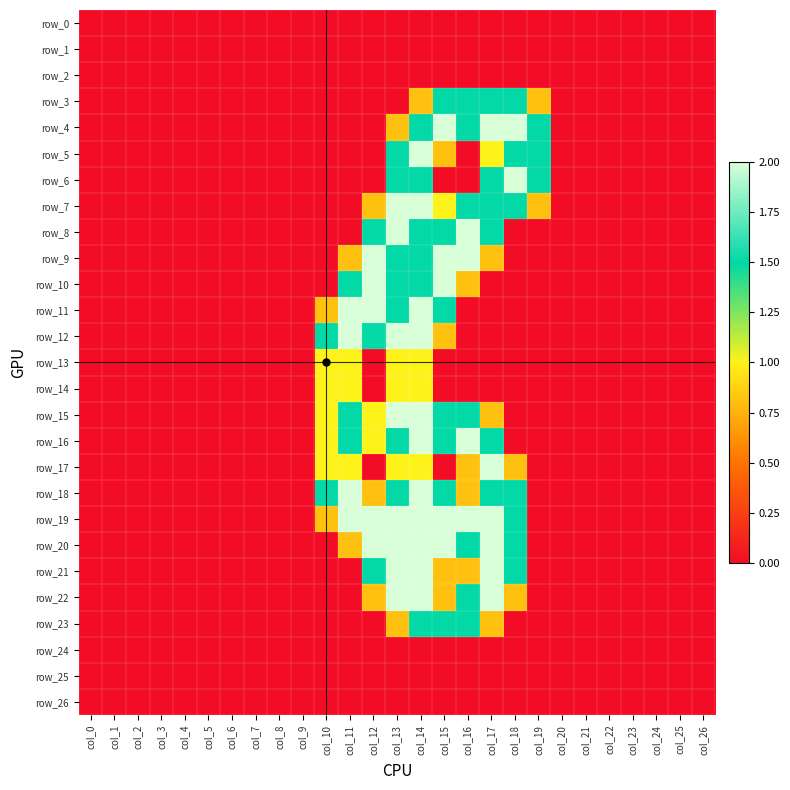

Reading left to right, what are all the values shown in this chart?

row_0: col_0=0.0	col_1=0.0	col_2=0.0	col_3=0.0	col_4=0.0	col_5=0.0	col_6=0.0	col_7=0.0	col_8=0.0	col_9=0.0	col_10=0.0	col_11=0.0	col_12=0.0	col_13=0.0	col_14=0.0	col_15=0.0	col_16=0.0	col_17=0.0	col_18=0.0	col_19=0.0	col_20=0.0	col_21=0.0	col_22=0.0	col_23=0.0	col_24=0.0	col_25=0.0	col_26=0.0
row_1: col_0=0.0	col_1=0.0	col_2=0.0	col_3=0.0	col_4=0.0	col_5=0.0	col_6=0.0	col_7=0.0	col_8=0.0	col_9=0.0	col_10=0.0	col_11=0.0	col_12=0.0	col_13=0.0	col_14=0.0	col_15=0.0	col_16=0.0	col_17=0.0	col_18=0.0	col_19=0.0	col_20=0.0	col_21=0.0	col_22=0.0	col_23=0.0	col_24=0.0	col_25=0.0	col_26=0.0
row_2: col_0=0.0	col_1=0.0	col_2=0.0	col_3=0.0	col_4=0.0	col_5=0.0	col_6=0.0	col_7=0.0	col_8=0.0	col_9=0.0	col_10=0.0	col_11=0.0	col_12=0.0	col_13=0.0	col_14=0.0	col_15=0.0	col_16=0.0	col_17=0.0	col_18=0.0	col_19=0.0	col_20=0.0	col_21=0.0	col_22=0.0	col_23=0.0	col_24=0.0	col_25=0.0	col_26=0.0
row_3: col_0=0.0	col_1=0.0	col_2=0.0	col_3=0.0	col_4=0.0	col_5=0.0	col_6=0.0	col_7=0.0	col_8=0.0	col_9=0.0	col_10=0.0	col_11=0.0	col_12=0.0	col_13=0.0	col_14=0.8	col_15=1.5	col_16=1.5	col_17=1.5	col_18=1.5	col_19=0.8	col_20=0.0	col_21=0.0	col_22=0.0	col_23=0.0	col_24=0.0	col_25=0.0	col_26=0.0
row_4: col_0=0.0	col_1=0.0	col_2=0.0	col_3=0.0	col_4=0.0	col_5=0.0	col_6=0.0	col_7=0.0	col_8=0.0	col_9=0.0	col_10=0.0	col_11=0.0	col_12=0.0	col_13=0.8	col_14=1.5	col_15=2.0	col_16=1.5	col_17=2.0	col_18=2.0	col_19=1.5	col_20=0.0	col_21=0.0	col_22=0.0	col_23=0.0	col_24=0.0	col_25=0.0	col_26=0.0
row_5: col_0=0.0	col_1=0.0	col_2=0.0	col_3=0.0	col_4=0.0	col_5=0.0	col_6=0.0	col_7=0.0	col_8=0.0	col_9=0.0	col_10=0.0	col_11=0.0	col_12=0.0	col_13=1.5	col_14=2.0	col_15=0.8	col_16=0.0	col_17=1.0	col_18=1.5	col_19=1.5	col_20=0.0	col_21=0.0	col_22=0.0	col_23=0.0	col_24=0.0	col_25=0.0	col_26=0.0
row_6: col_0=0.0	col_1=0.0	col_2=0.0	col_3=0.0	col_4=0.0	col_5=0.0	col_6=0.0	col_7=0.0	col_8=0.0	col_9=0.0	col_10=0.0	col_11=0.0	col_12=0.0	col_13=1.5	col_14=1.5	col_15=0.0	col_16=0.0	col_17=1.5	col_18=2.0	col_19=1.5	col_20=0.0	col_21=0.0	col_22=0.0	col_23=0.0	col_24=0.0	col_25=0.0	col_26=0.0
row_7: col_0=0.0	col_1=0.0	col_2=0.0	col_3=0.0	col_4=0.0	col_5=0.0	col_6=0.0	col_7=0.0	col_8=0.0	col_9=0.0	col_10=0.0	col_11=0.0	col_12=0.8	col_13=2.0	col_14=2.0	col_15=1.0	col_16=1.5	col_17=1.5	col_18=1.5	col_19=0.8	col_20=0.0	col_21=0.0	col_22=0.0	col_23=0.0	col_24=0.0	col_25=0.0	col_26=0.0
row_8: col_0=0.0	col_1=0.0	col_2=0.0	col_3=0.0	col_4=0.0	col_5=0.0	col_6=0.0	col_7=0.0	col_8=0.0	col_9=0.0	col_10=0.0	col_11=0.0	col_12=1.5	col_13=2.0	col_14=1.5	col_15=1.5	col_16=2.0	col_17=1.5	col_18=0.0	col_19=0.0	col_20=0.0	col_21=0.0	col_22=0.0	col_23=0.0	col_24=0.0	col_25=0.0	col_26=0.0
row_9: col_0=0.0	col_1=0.0	col_2=0.0	col_3=0.0	col_4=0.0	col_5=0.0	col_6=0.0	col_7=0.0	col_8=0.0	col_9=0.0	col_10=0.0	col_11=0.8	col_12=2.0	col_13=1.5	col_14=1.5	col_15=2.0	col_16=2.0	col_17=0.8	col_18=0.0	col_19=0.0	col_20=0.0	col_21=0.0	col_22=0.0	col_23=0.0	col_24=0.0	col_25=0.0	col_26=0.0
row_10: col_0=0.0	col_1=0.0	col_2=0.0	col_3=0.0	col_4=0.0	col_5=0.0	col_6=0.0	col_7=0.0	col_8=0.0	col_9=0.0	col_10=0.0	col_11=1.5	col_12=2.0	col_13=1.5	col_14=1.5	col_15=2.0	col_16=0.8	col_17=0.0	col_18=0.0	col_19=0.0	col_20=0.0	col_21=0.0	col_22=0.0	col_23=0.0	col_24=0.0	col_25=0.0	col_26=0.0
row_11: col_0=0.0	col_1=0.0	col_2=0.0	col_3=0.0	col_4=0.0	col_5=0.0	col_6=0.0	col_7=0.0	col_8=0.0	col_9=0.0	col_10=0.8	col_11=2.0	col_12=2.0	col_13=1.5	col_14=2.0	col_15=1.5	col_16=0.0	col_17=0.0	col_18=0.0	col_19=0.0	col_20=0.0	col_21=0.0	col_22=0.0	col_23=0.0	col_24=0.0	col_25=0.0	col_26=0.0
row_12: col_0=0.0	col_1=0.0	col_2=0.0	col_3=0.0	col_4=0.0	col_5=0.0	col_6=0.0	col_7=0.0	col_8=0.0	col_9=0.0	col_10=1.5	col_11=2.0	col_12=1.5	col_13=2.0	col_14=2.0	col_15=0.8	col_16=0.0	col_17=0.0	col_18=0.0	col_19=0.0	col_20=0.0	col_21=0.0	col_22=0.0	col_23=0.0	col_24=0.0	col_25=0.0	col_26=0.0
row_13: col_0=0.0	col_1=0.0	col_2=0.0	col_3=0.0	col_4=0.0	col_5=0.0	col_6=0.0	col_7=0.0	col_8=0.0	col_9=0.0	col_10=1.0	col_11=1.0	col_12=0.0	col_13=1.0	col_14=1.0	col_15=0.0	col_16=0.0	col_17=0.0	col_18=0.0	col_19=0.0	col_20=0.0	col_21=0.0	col_22=0.0	col_23=0.0	col_24=0.0	col_25=0.0	col_26=0.0
row_14: col_0=0.0	col_1=0.0	col_2=0.0	col_3=0.0	col_4=0.0	col_5=0.0	col_6=0.0	col_7=0.0	col_8=0.0	col_9=0.0	col_10=1.0	col_11=1.0	col_12=0.0	col_13=1.0	col_14=1.0	col_15=0.0	col_16=0.0	col_17=0.0	col_18=0.0	col_19=0.0	col_20=0.0	col_21=0.0	col_22=0.0	col_23=0.0	col_24=0.0	col_25=0.0	col_26=0.0
row_15: col_0=0.0	col_1=0.0	col_2=0.0	col_3=0.0	col_4=0.0	col_5=0.0	col_6=0.0	col_7=0.0	col_8=0.0	col_9=0.0	col_10=1.0	col_11=1.5	col_12=1.0	col_13=2.0	col_14=2.0	col_15=1.5	col_16=1.5	col_17=0.8	col_18=0.0	col_19=0.0	col_20=0.0	col_21=0.0	col_22=0.0	col_23=0.0	col_24=0.0	col_25=0.0	col_26=0.0
row_16: col_0=0.0	col_1=0.0	col_2=0.0	col_3=0.0	col_4=0.0	col_5=0.0	col_6=0.0	col_7=0.0	col_8=0.0	col_9=0.0	col_10=1.0	col_11=1.5	col_12=1.0	col_13=1.5	col_14=2.0	col_15=1.5	col_16=2.0	col_17=1.5	col_18=0.0	col_19=0.0	col_20=0.0	col_21=0.0	col_22=0.0	col_23=0.0	col_24=0.0	col_25=0.0	col_26=0.0
row_17: col_0=0.0	col_1=0.0	col_2=0.0	col_3=0.0	col_4=0.0	col_5=0.0	col_6=0.0	col_7=0.0	col_8=0.0	col_9=0.0	col_10=1.0	col_11=1.0	col_12=0.0	col_13=1.0	col_14=1.0	col_15=0.0	col_16=0.8	col_17=2.0	col_18=0.8	col_19=0.0	col_20=0.0	col_21=0.0	col_22=0.0	col_23=0.0	col_24=0.0	col_25=0.0	col_26=0.0
row_18: col_0=0.0	col_1=0.0	col_2=0.0	col_3=0.0	col_4=0.0	col_5=0.0	col_6=0.0	col_7=0.0	col_8=0.0	col_9=0.0	col_10=1.5	col_11=2.0	col_12=0.8	col_13=1.5	col_14=2.0	col_15=1.5	col_16=0.8	col_17=1.5	col_18=1.5	col_19=0.0	col_20=0.0	col_21=0.0	col_22=0.0	col_23=0.0	col_24=0.0	col_25=0.0	col_26=0.0
row_19: col_0=0.0	col_1=0.0	col_2=0.0	col_3=0.0	col_4=0.0	col_5=0.0	col_6=0.0	col_7=0.0	col_8=0.0	col_9=0.0	col_10=0.8	col_11=2.0	col_12=2.0	col_13=2.0	col_14=2.0	col_15=2.0	col_16=2.0	col_17=2.0	col_18=1.5	col_19=0.0	col_20=0.0	col_21=0.0	col_22=0.0	col_23=0.0	col_24=0.0	col_25=0.0	col_26=0.0
row_20: col_0=0.0	col_1=0.0	col_2=0.0	col_3=0.0	col_4=0.0	col_5=0.0	col_6=0.0	col_7=0.0	col_8=0.0	col_9=0.0	col_10=0.0	col_11=0.8	col_12=2.0	col_13=2.0	col_14=2.0	col_15=2.0	col_16=1.5	col_17=2.0	col_18=1.5	col_19=0.0	col_20=0.0	col_21=0.0	col_22=0.0	col_23=0.0	col_24=0.0	col_25=0.0	col_26=0.0
row_21: col_0=0.0	col_1=0.0	col_2=0.0	col_3=0.0	col_4=0.0	col_5=0.0	col_6=0.0	col_7=0.0	col_8=0.0	col_9=0.0	col_10=0.0	col_11=0.0	col_12=1.5	col_13=2.0	col_14=2.0	col_15=0.8	col_16=0.8	col_17=2.0	col_18=1.5	col_19=0.0	col_20=0.0	col_21=0.0	col_22=0.0	col_23=0.0	col_24=0.0	col_25=0.0	col_26=0.0
row_22: col_0=0.0	col_1=0.0	col_2=0.0	col_3=0.0	col_4=0.0	col_5=0.0	col_6=0.0	col_7=0.0	col_8=0.0	col_9=0.0	col_10=0.0	col_11=0.0	col_12=0.8	col_13=2.0	col_14=2.0	col_15=0.8	col_16=1.5	col_17=2.0	col_18=0.8	col_19=0.0	col_20=0.0	col_21=0.0	col_22=0.0	col_23=0.0	col_24=0.0	col_25=0.0	col_26=0.0
row_23: col_0=0.0	col_1=0.0	col_2=0.0	col_3=0.0	col_4=0.0	col_5=0.0	col_6=0.0	col_7=0.0	col_8=0.0	col_9=0.0	col_10=0.0	col_11=0.0	col_12=0.0	col_13=0.8	col_14=1.5	col_15=1.5	col_16=1.5	col_17=0.8	col_18=0.0	col_19=0.0	col_20=0.0	col_21=0.0	col_22=0.0	col_23=0.0	col_24=0.0	col_25=0.0	col_26=0.0
row_24: col_0=0.0	col_1=0.0	col_2=0.0	col_3=0.0	col_4=0.0	col_5=0.0	col_6=0.0	col_7=0.0	col_8=0.0	col_9=0.0	col_10=0.0	col_11=0.0	col_12=0.0	col_13=0.0	col_14=0.0	col_15=0.0	col_16=0.0	col_17=0.0	col_18=0.0	col_19=0.0	col_20=0.0	col_21=0.0	col_22=0.0	col_23=0.0	col_24=0.0	col_25=0.0	col_26=0.0
row_25: col_0=0.0	col_1=0.0	col_2=0.0	col_3=0.0	col_4=0.0	col_5=0.0	col_6=0.0	col_7=0.0	col_8=0.0	col_9=0.0	col_10=0.0	col_11=0.0	col_12=0.0	col_13=0.0	col_14=0.0	col_15=0.0	col_16=0.0	col_17=0.0	col_18=0.0	col_19=0.0	col_20=0.0	col_21=0.0	col_22=0.0	col_23=0.0	col_24=0.0	col_25=0.0	col_26=0.0
row_26: col_0=0.0	col_1=0.0	col_2=0.0	col_3=0.0	col_4=0.0	col_5=0.0	col_6=0.0	col_7=0.0	col_8=0.0	col_9=0.0	col_10=0.0	col_11=0.0	col_12=0.0	col_13=0.0	col_14=0.0	col_15=0.0	col_16=0.0	col_17=0.0	col_18=0.0	col_19=0.0	col_20=0.0	col_21=0.0	col_22=0.0	col_23=0.0	col_24=0.0	col_25=0.0	col_26=0.0